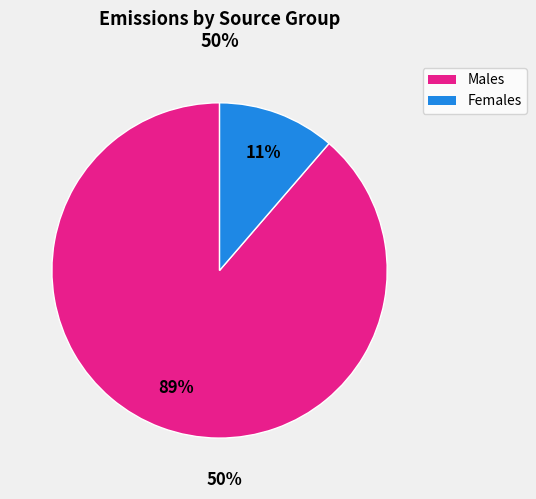

Does any single category account for the majority?

Yes